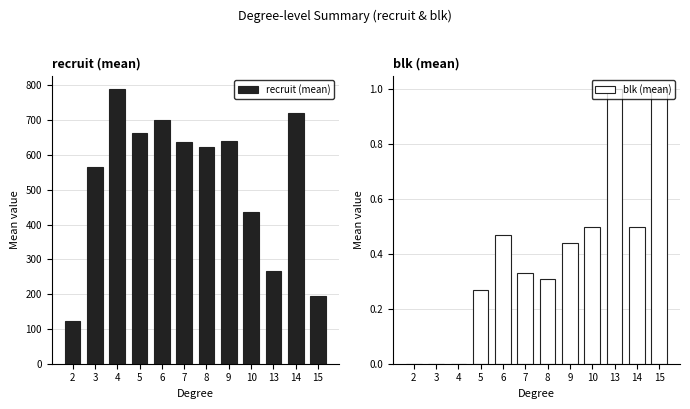

At which label does recruit (mean) reach its minimum?

2